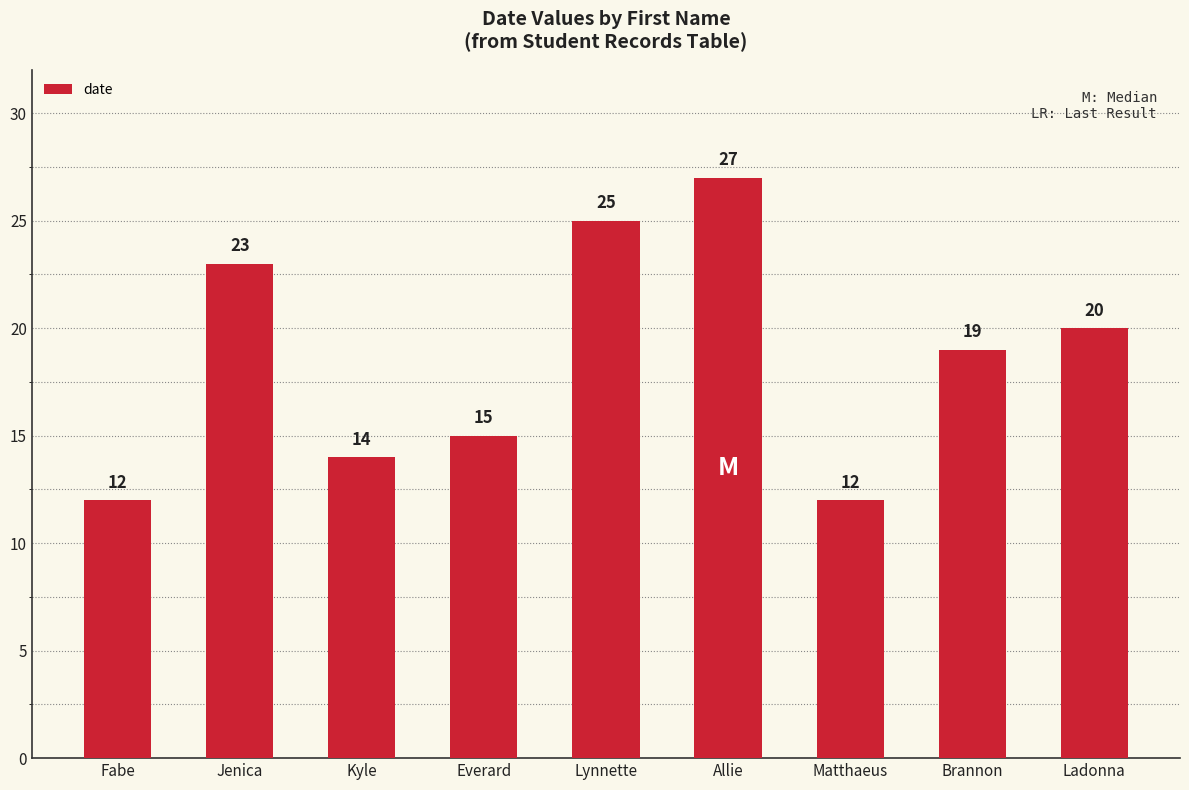

What is the sum of the values at Brannon and Fabe?

31